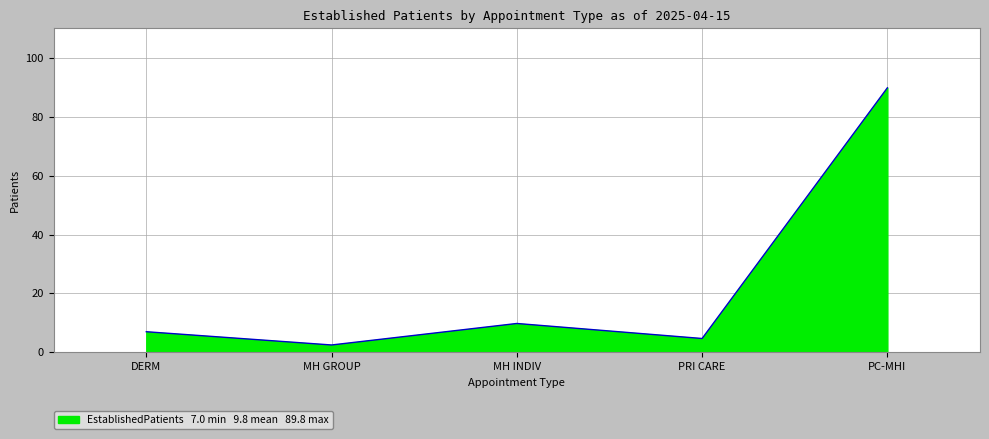

Reading left to right, extract all data points from this chart.

DERM=7.0	MH GROUP=2.5	MH INDIV=9.8	PRI CARE=4.7	PC-MHI=89.8